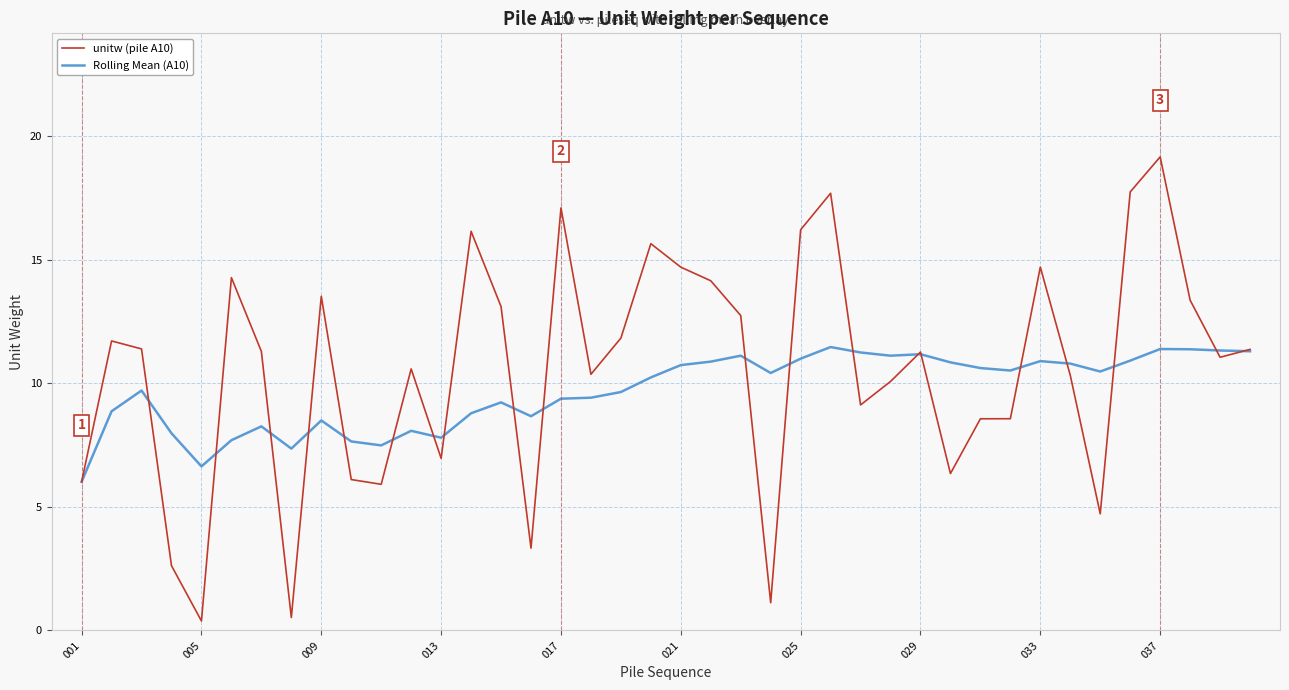

What is the average value of the unitw (pile A10) series?

10.5